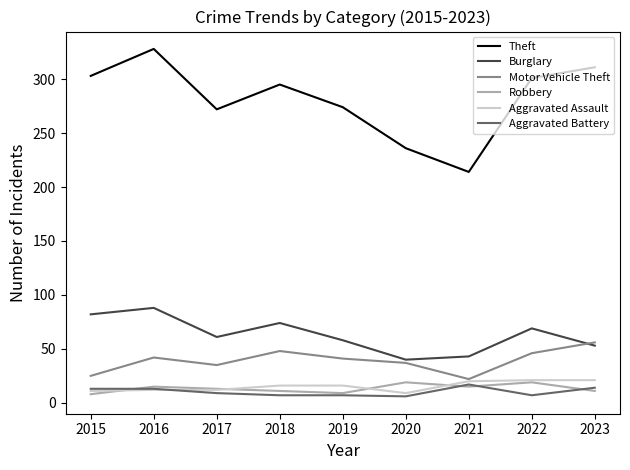

What is the approximate value of Theft at 2016?

328